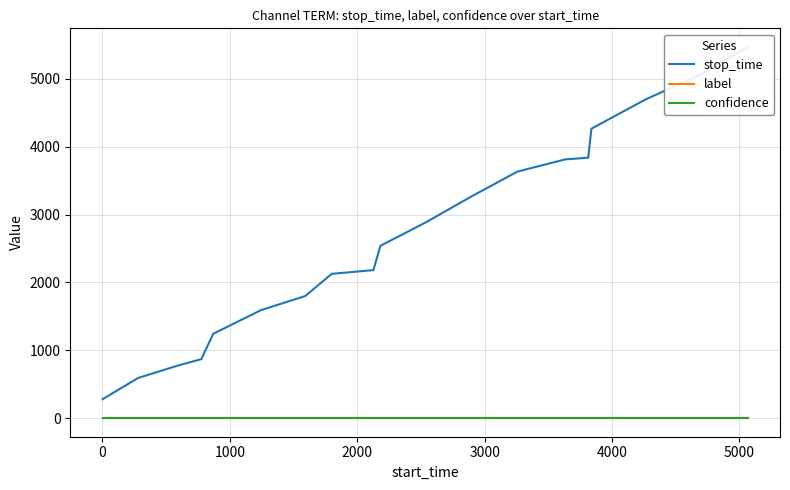

Reading left to right, what are all the values shown in this chart?

stop_time: 279.0	592.0	775.0	869.0	1243.0	1591.0	1799.0	2126.0	2181.0	2539.0	2886.0	3256.0	3632.0	3812.0	3837.0	4264.0	4697.0	5064.0	5469.0
label: 0.0	0.0	0.0	0.0	0.0	0.0	0.0	0.0	0.0	0.0	0.0	0.0	0.0	0.0	0.0	0.0	0.0	0.0	0.0
confidence: 0.6	0.6	0.6	0.6	0.6	0.6	0.6	0.6	0.6	0.6	0.6	0.6	0.6	0.6	0.6	0.6	0.6	0.6	0.6